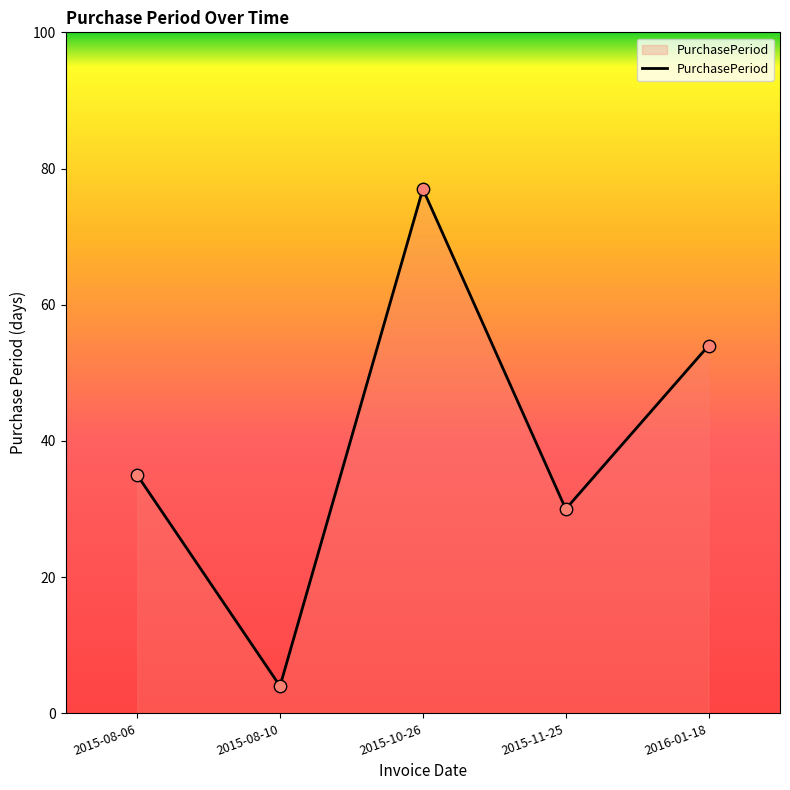

Approximately how many times larger is the value at 2015-10-26 compared to 2015-08-10?

19.2